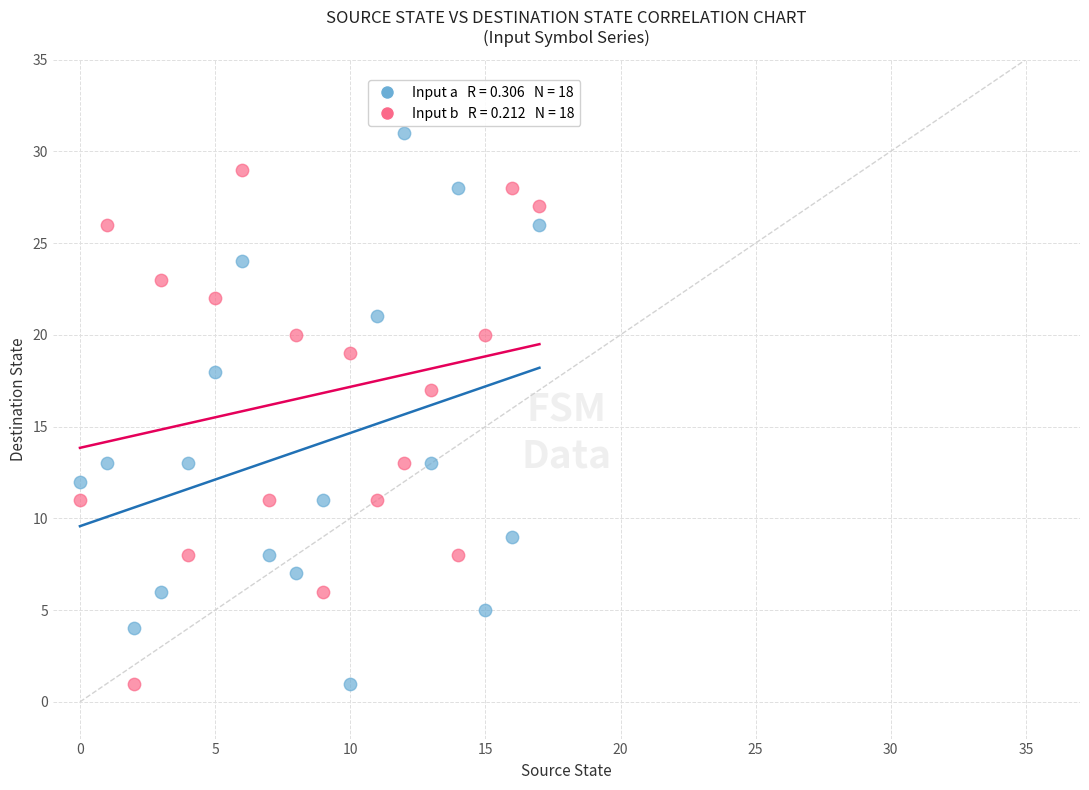

Across all data points, what is the range of Y values (max minus min)?

30